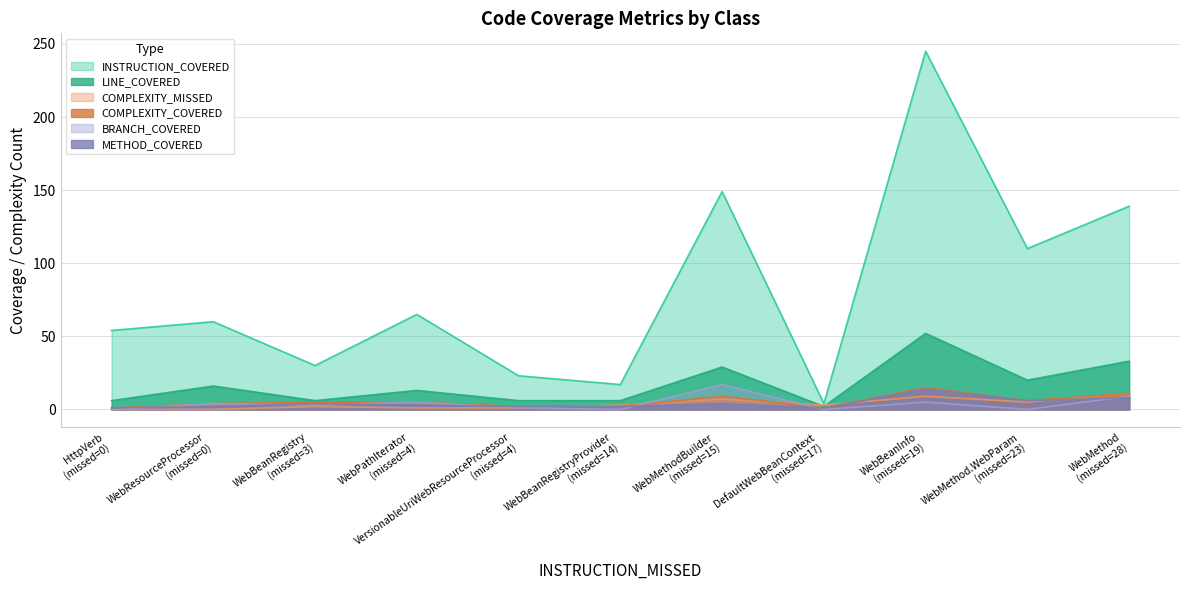

Which series has the largest total across all categories?

INSTRUCTION_COVERED